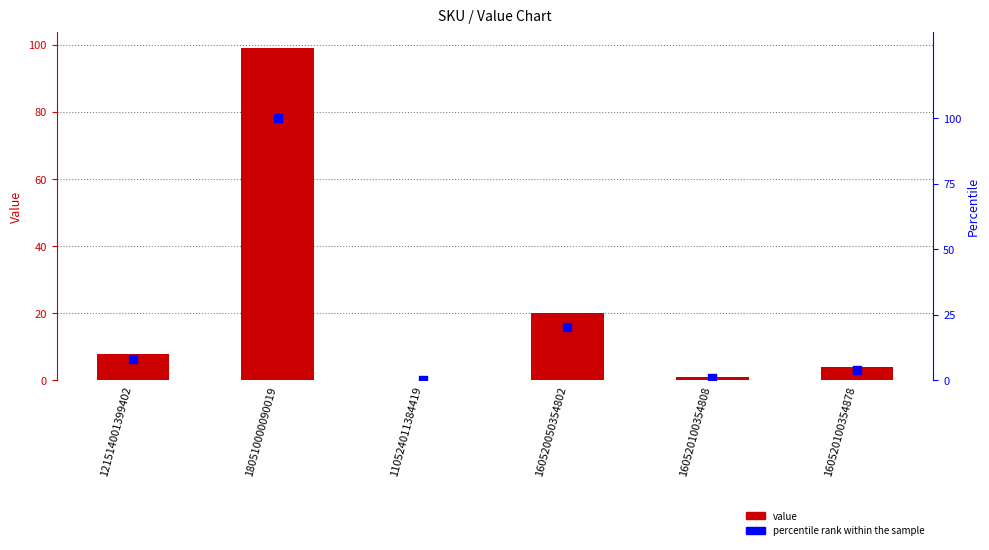

Which series has the largest total across all categories?

percentile rank within the sample